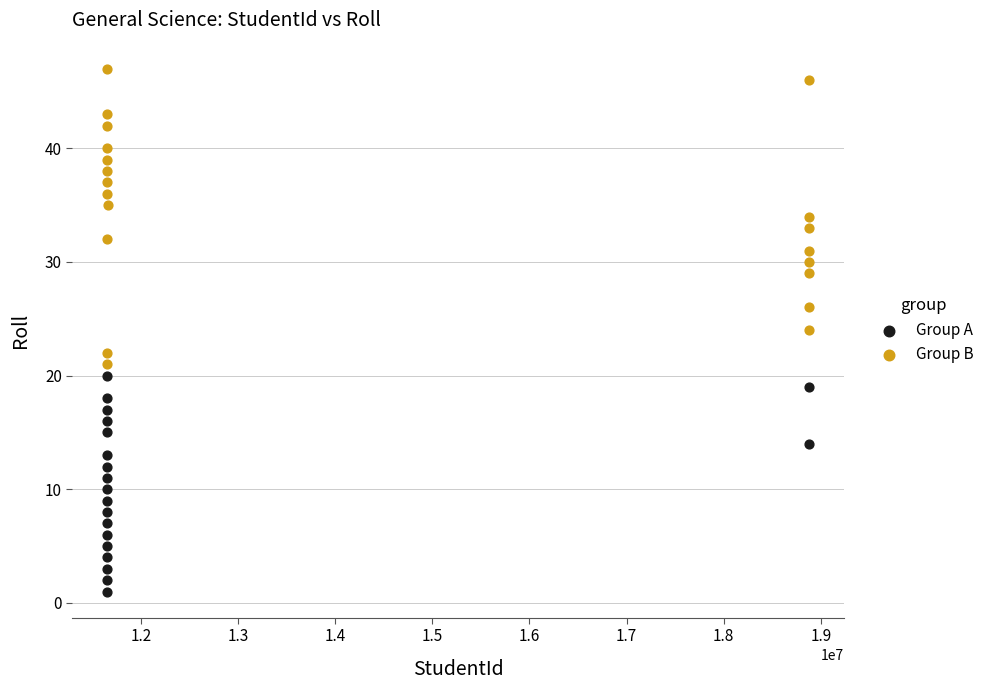

Which series reaches the maximum Y coordinate?

Group B